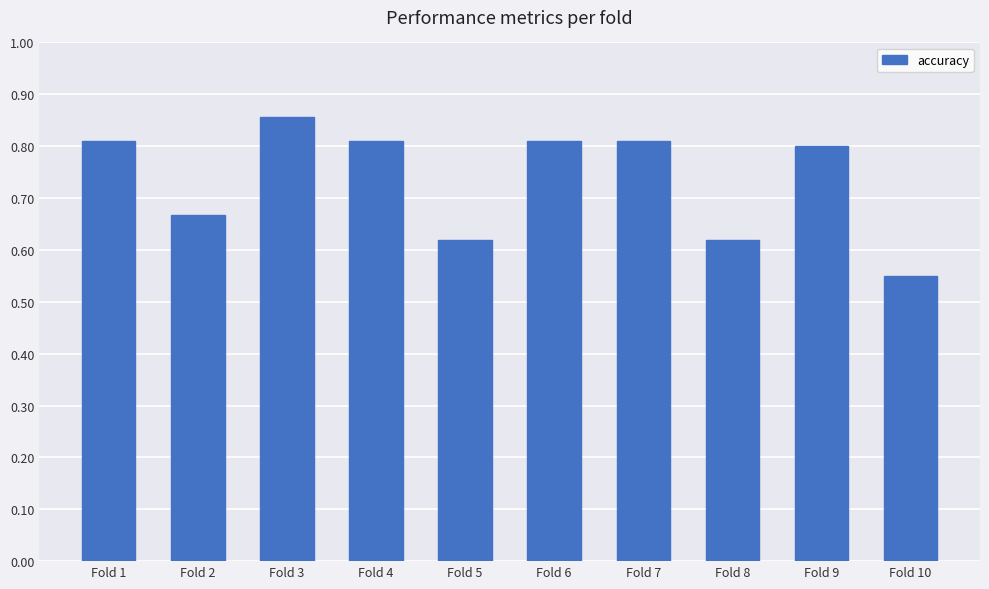

Is it true that the value at Fold 6 is 0.8?

True